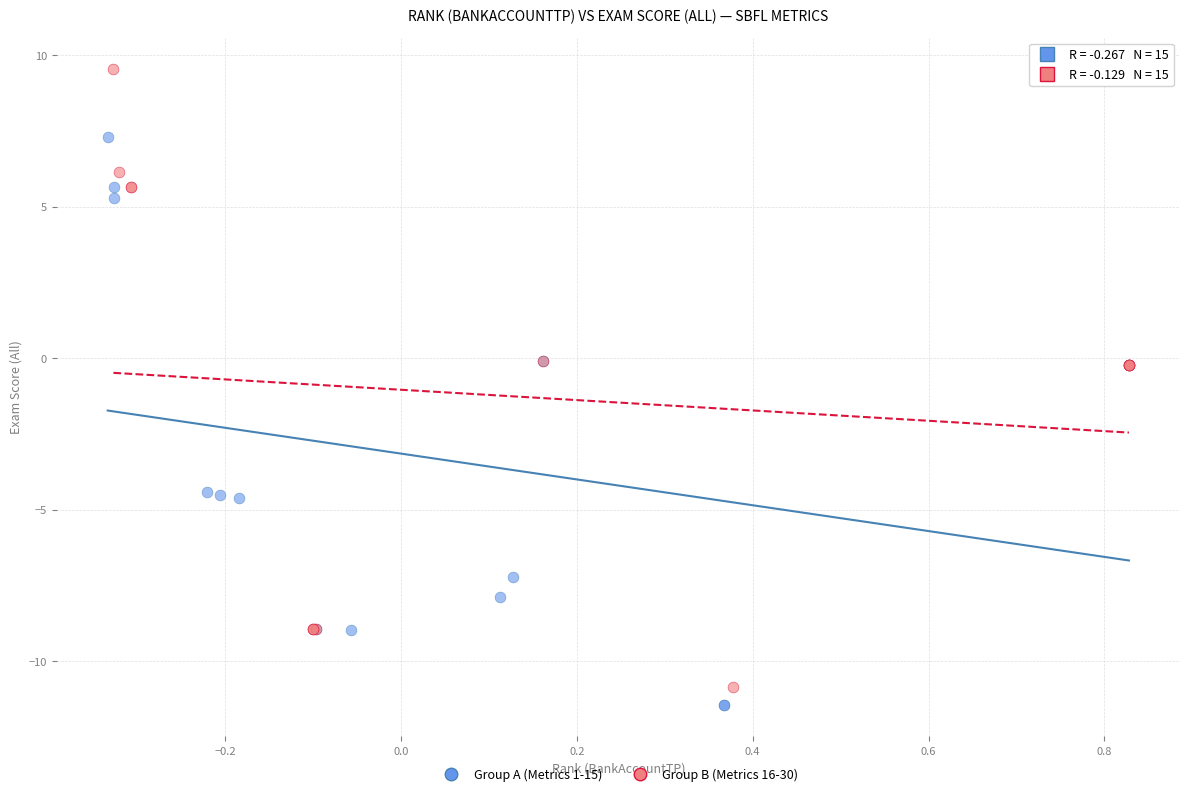

Which series reaches the maximum Y coordinate?

Group B (Metrics 16-30)